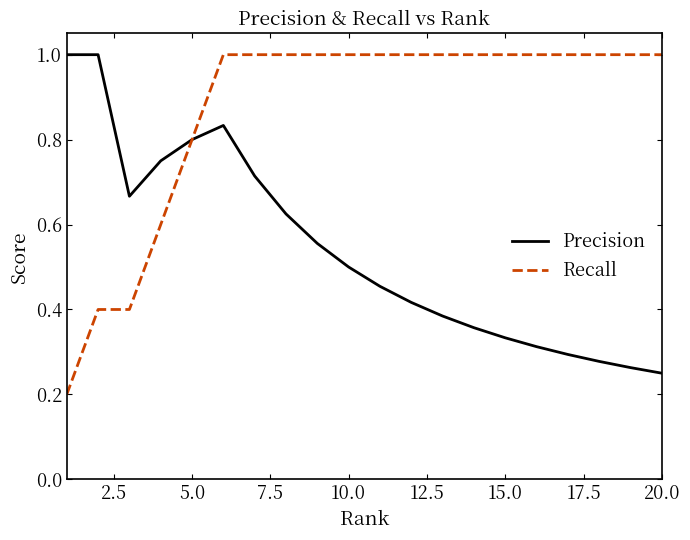

Which series has the largest range (max minus min)?

Recall